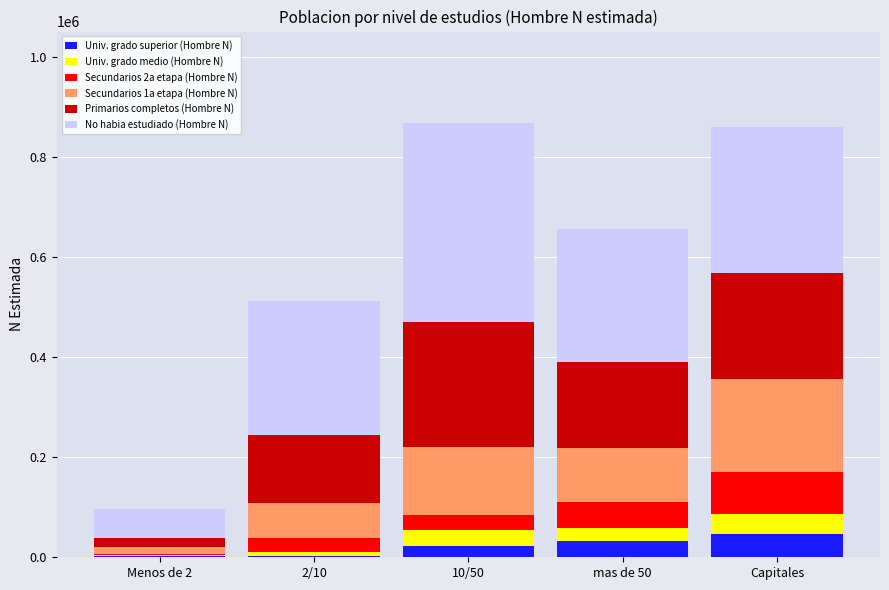

What is the maximum value for Univ. grado superior (Hombre N)?

46707